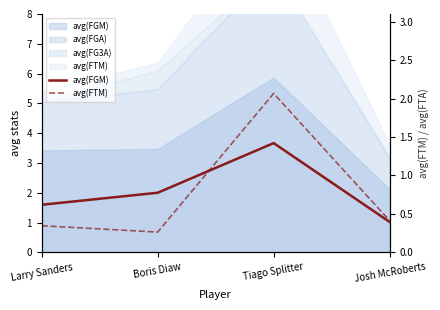

Which category has the highest value across all series?

Tiago Splitter